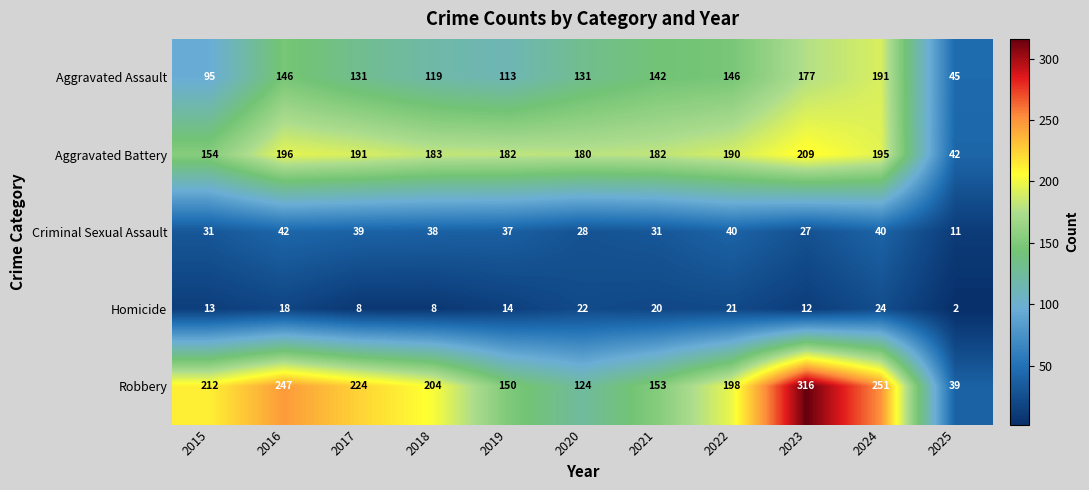

What is the total value across all series at 2023?

741